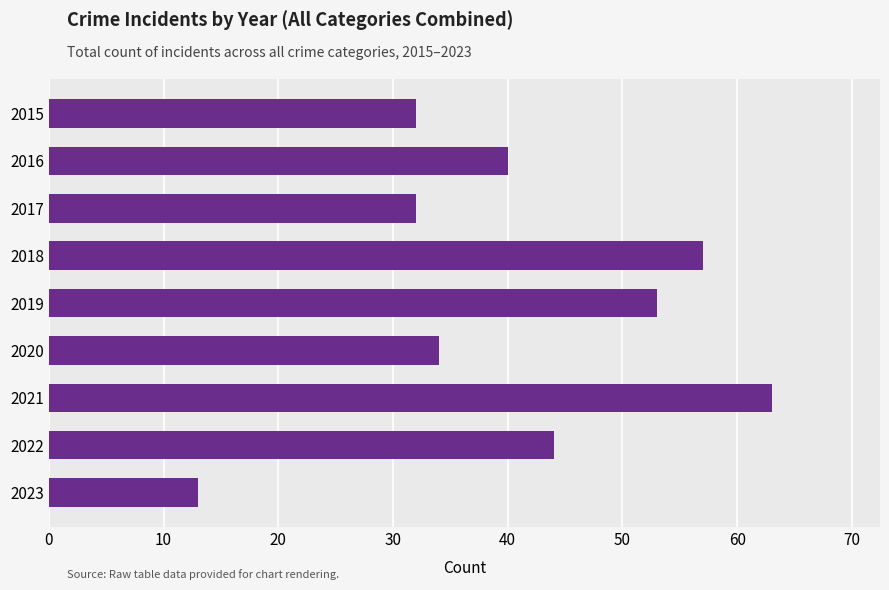

How many series are shown in this chart?

1